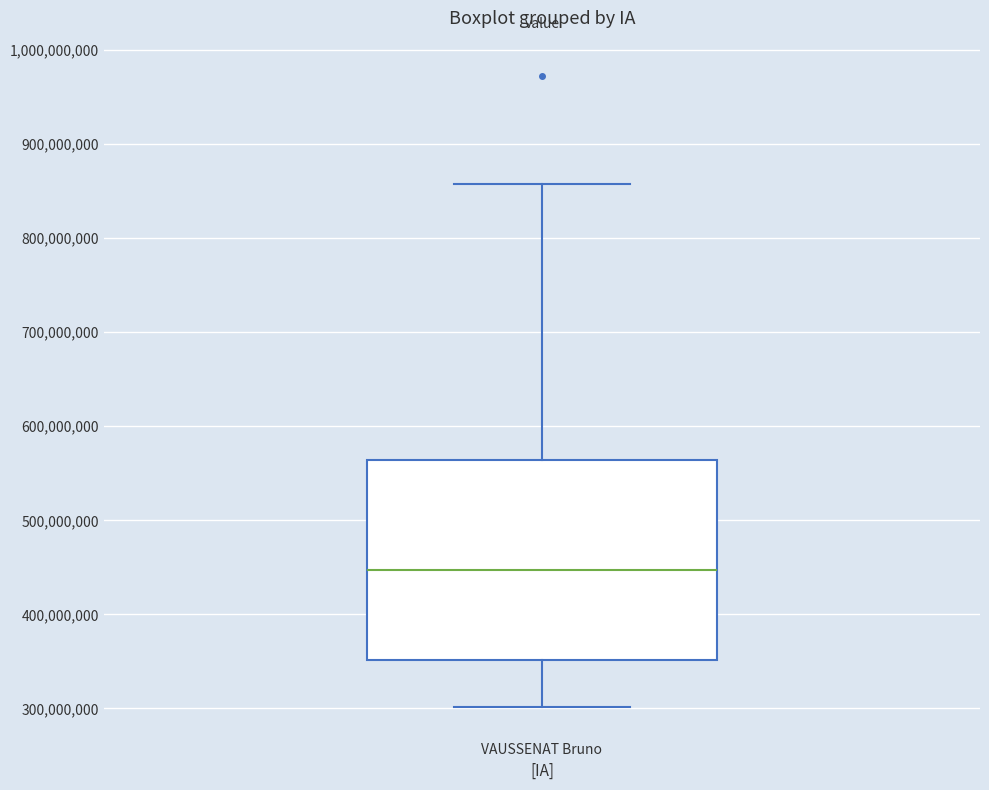

Transcribe this box plot: give where the median line is, the range the box spans, and where the two whiskers end, as read against the y-axis. The values are not printed on the chart, so give them approximately, as read against the axis.

median 450000000, box 350000000 to 560000000, whiskers 300000000 to 860000000